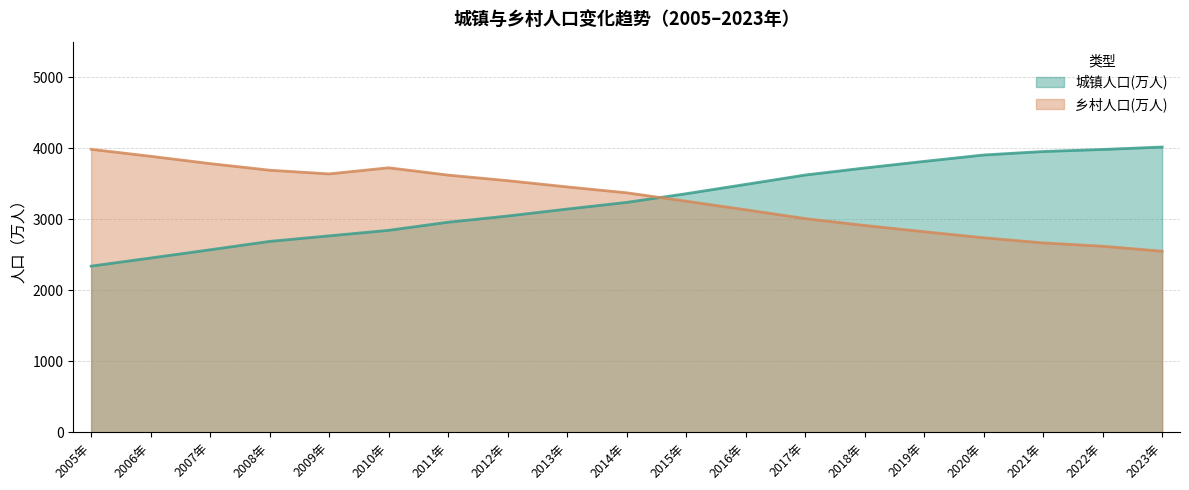

In 乡村人口(万人), how many points are lower than both neighbors (excluding endpoints)?

1